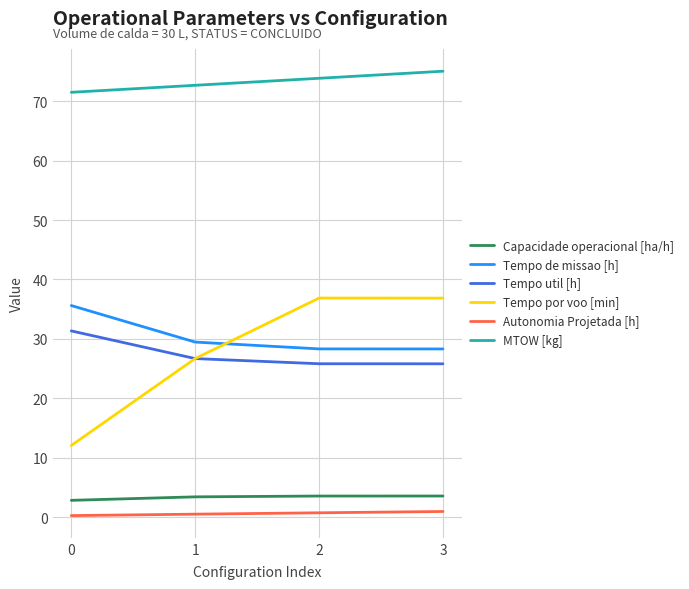

What are all the series names shown in the legend?

Capacidade operacional [ha/h], Tempo de missao [h], Tempo util [h], Tempo por voo [min], Autonomia Projetada [h], MTOW [kg]